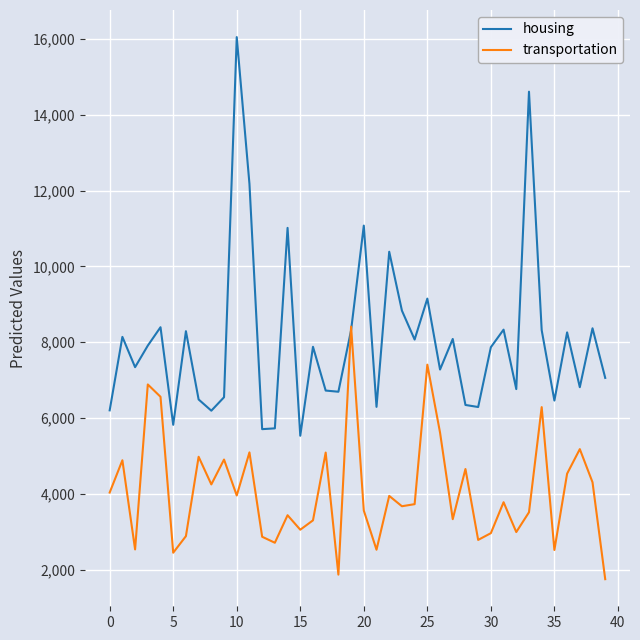

What is the maximum value for transportation?

8409